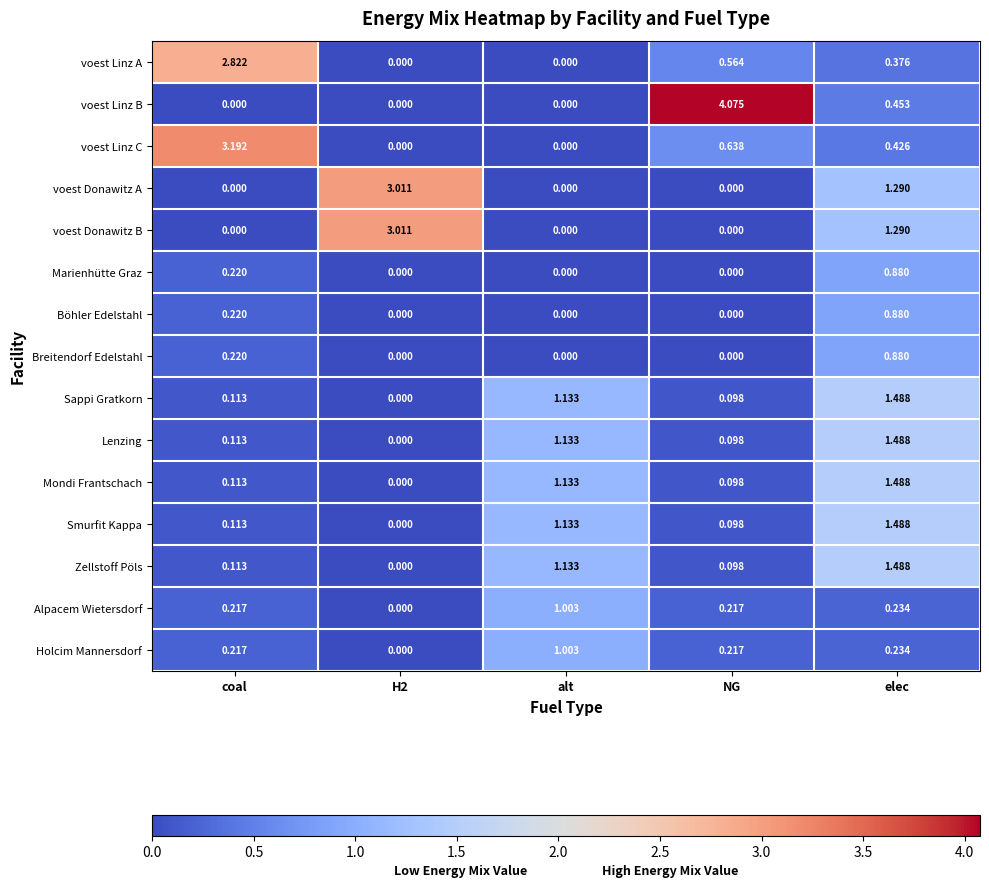

Which series has the largest total across all categories?

voest Linz B